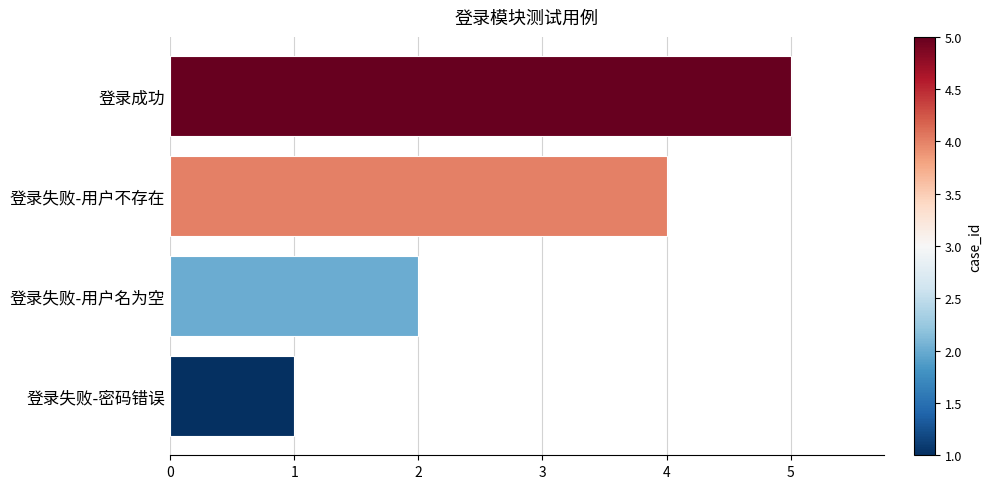

Which label corresponds to the largest value in the chart?

登录成功